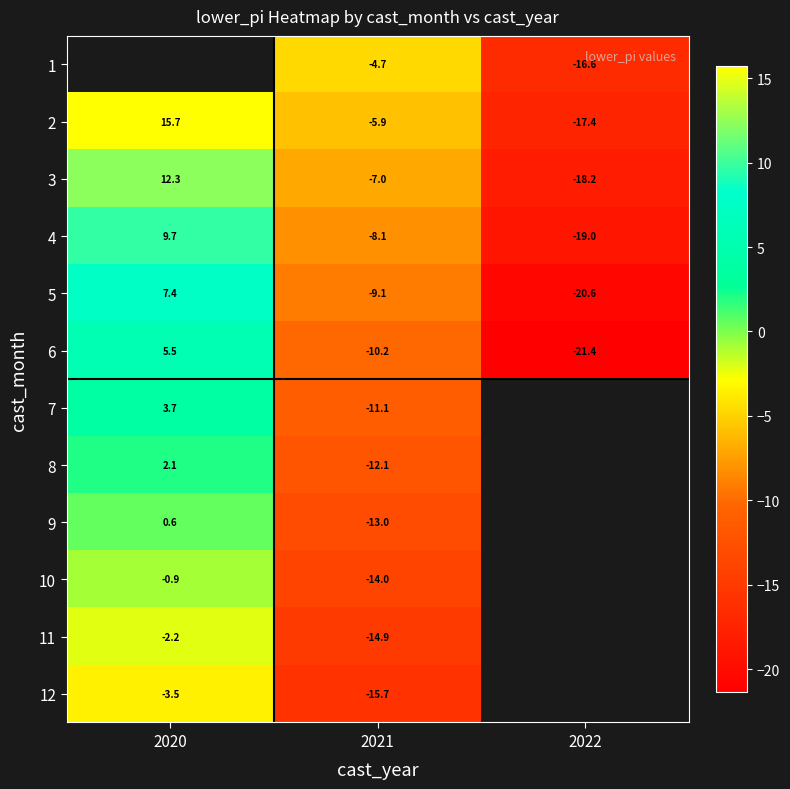

What is the difference between the highest and lowest values at 2021?

11.0